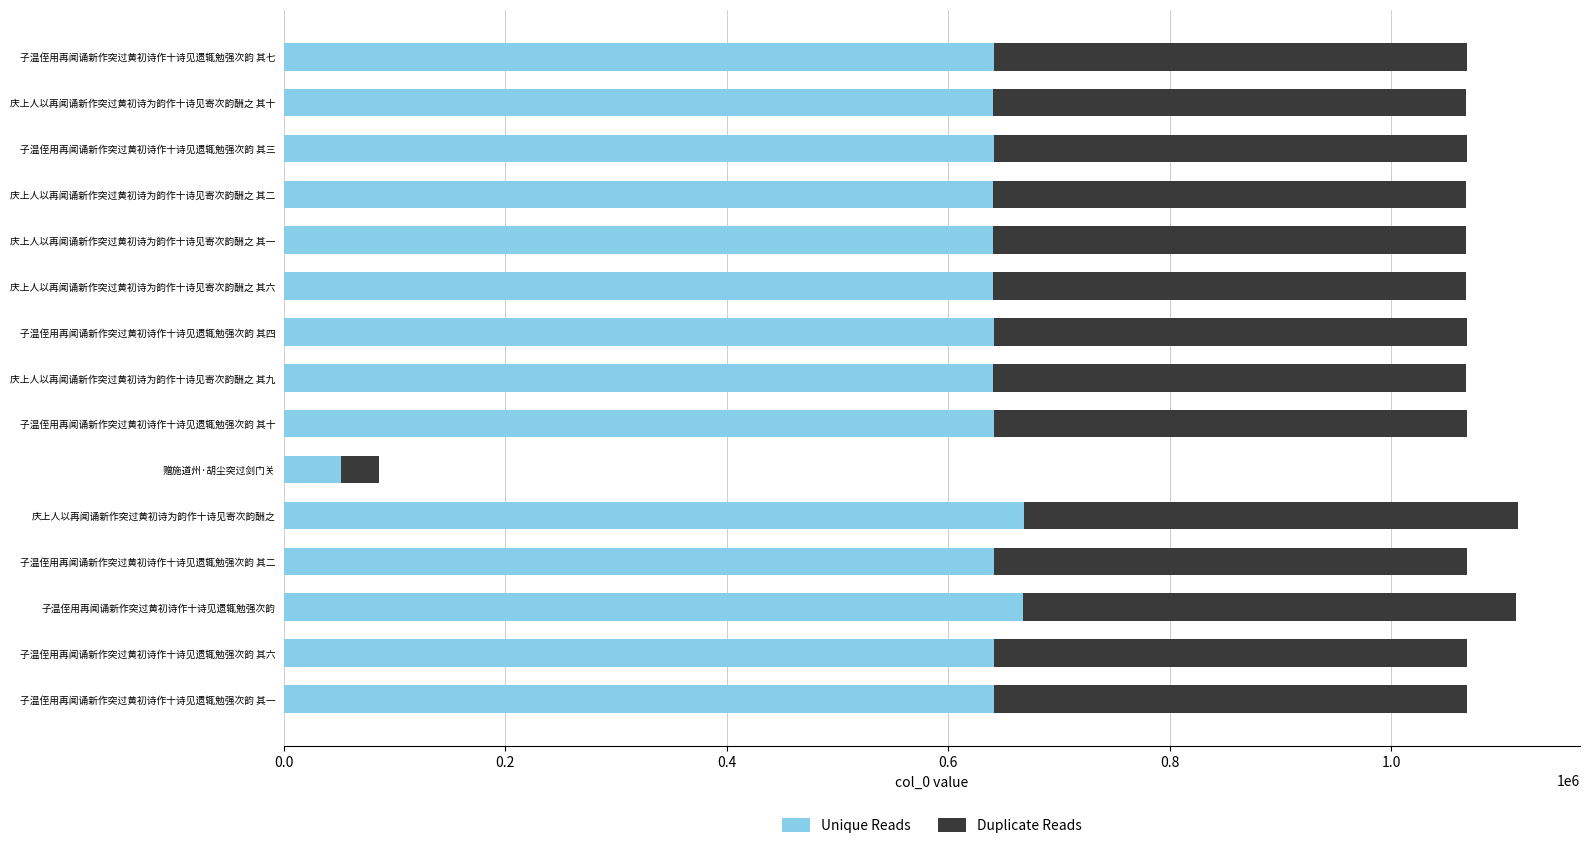

What is the maximum value for Unique Reads?

668817.0